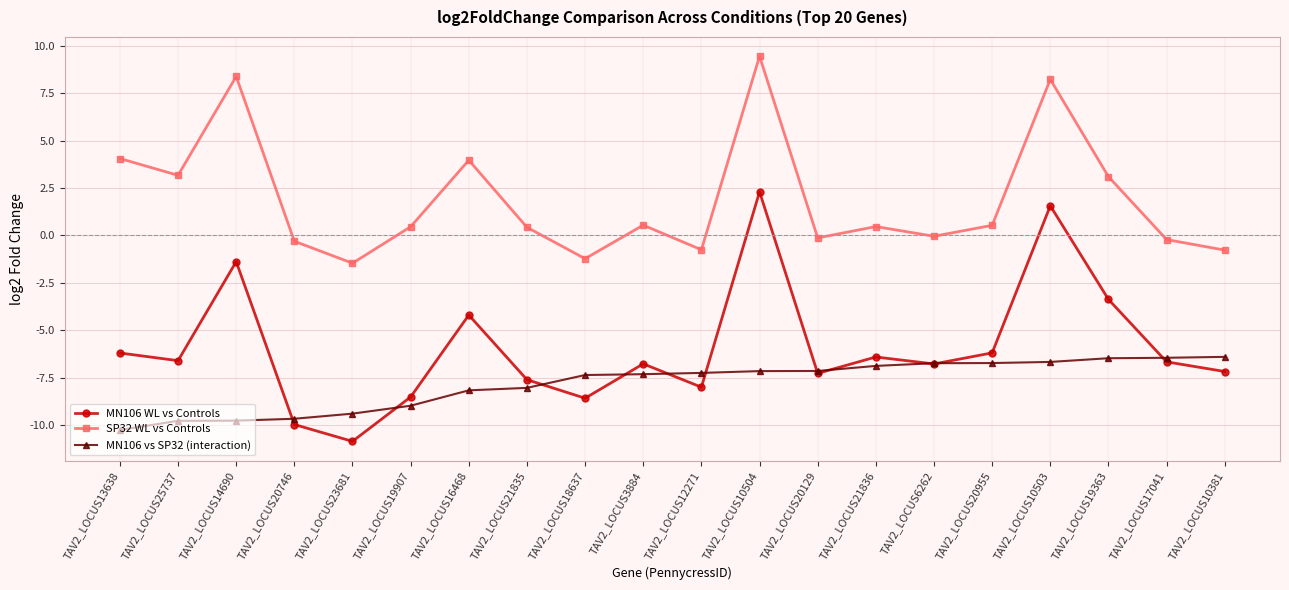

True or false: MN106 WL vs Controls and SP32 WL vs Controls intersect in this chart.

False